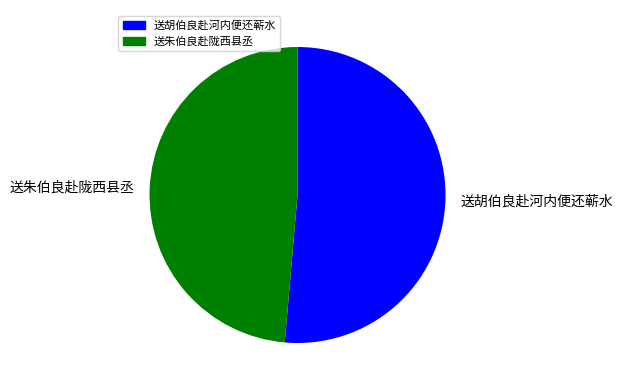

Approximately how many times larger is the value at 送朱伯良赴陇西县丞 compared to 送胡伯良赴河内便还蕲水?

0.9